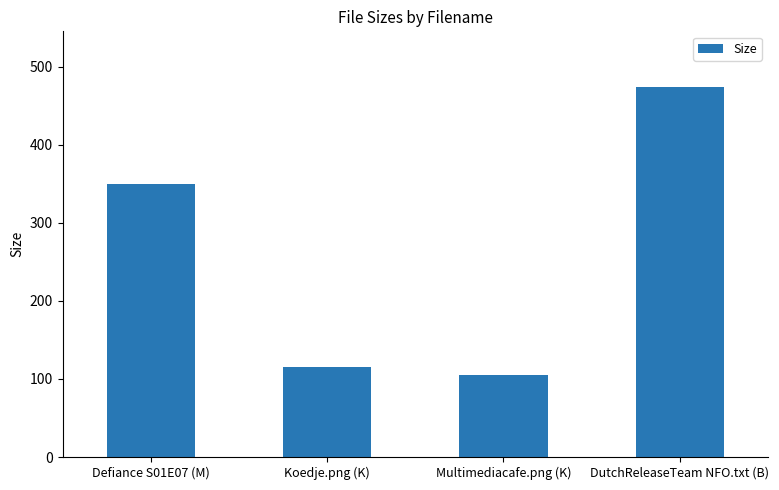

What is the label of the 2nd bar from the left?

Koedje.png (K)